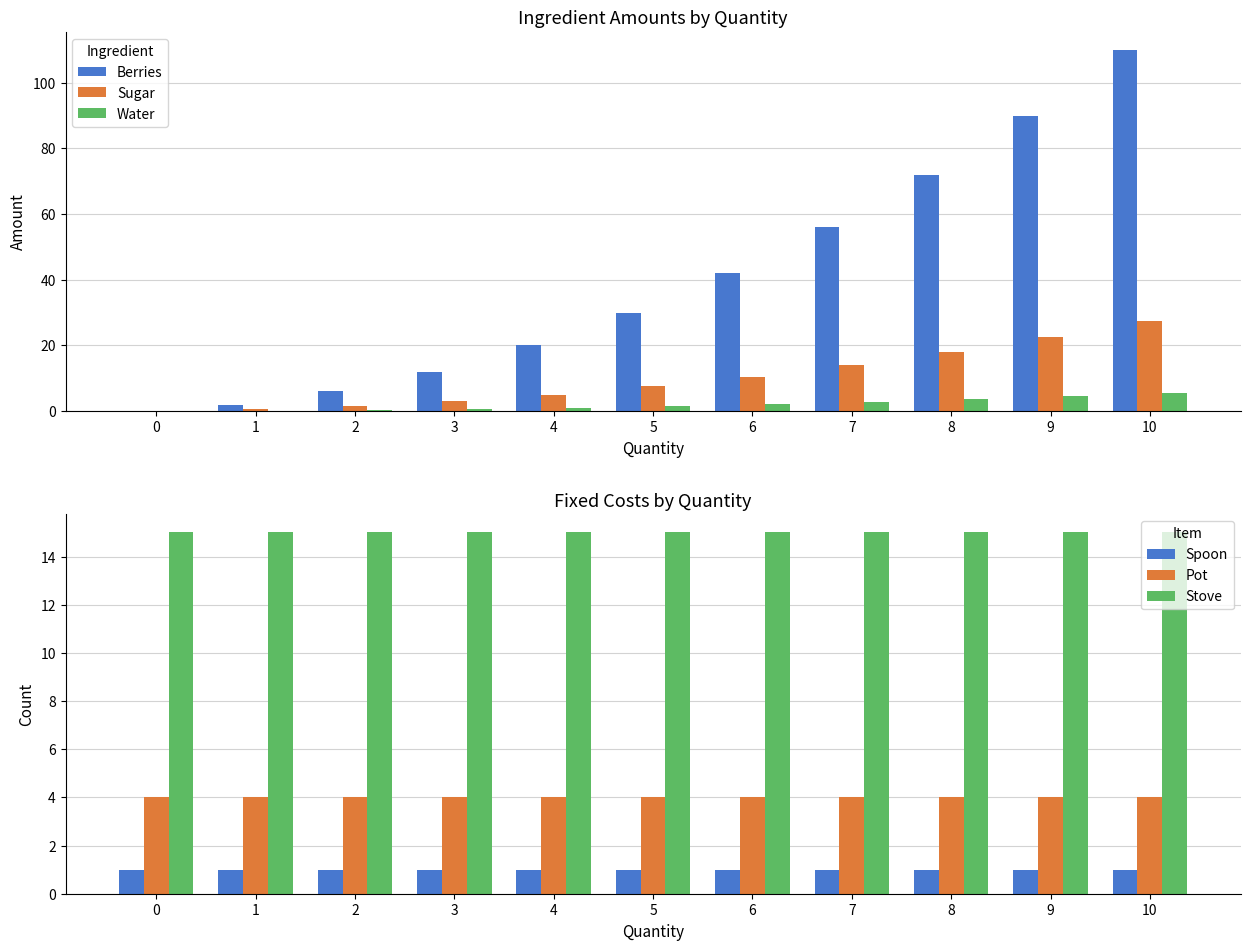

At which category is the sum across all series the highest?

10